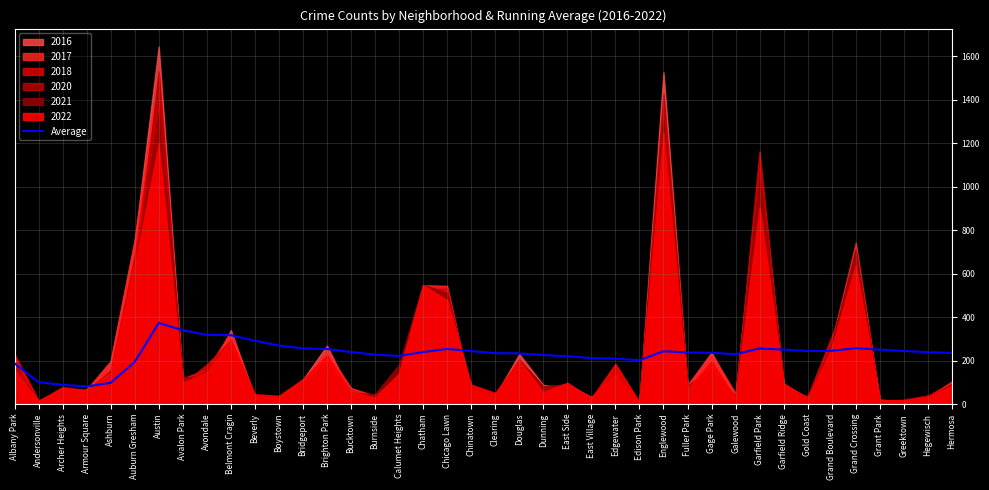

What position from the right is Clearing?

20